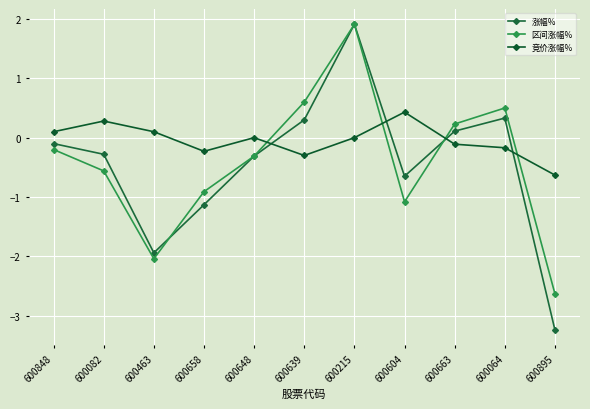

What is the label of the 7th point from the left?

600215